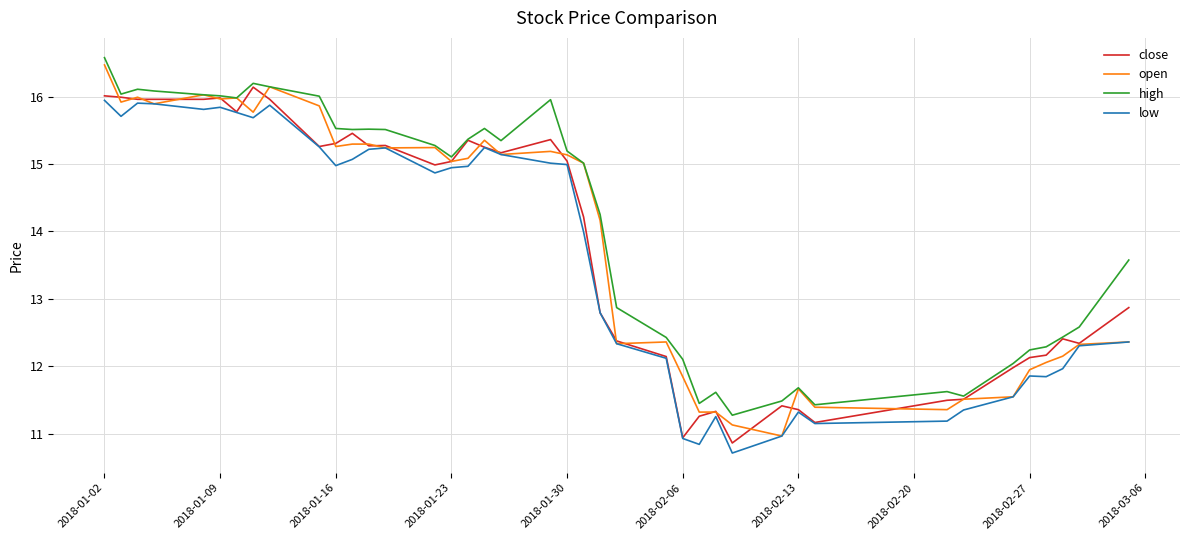

Which series has the largest range (max minus min)?

open